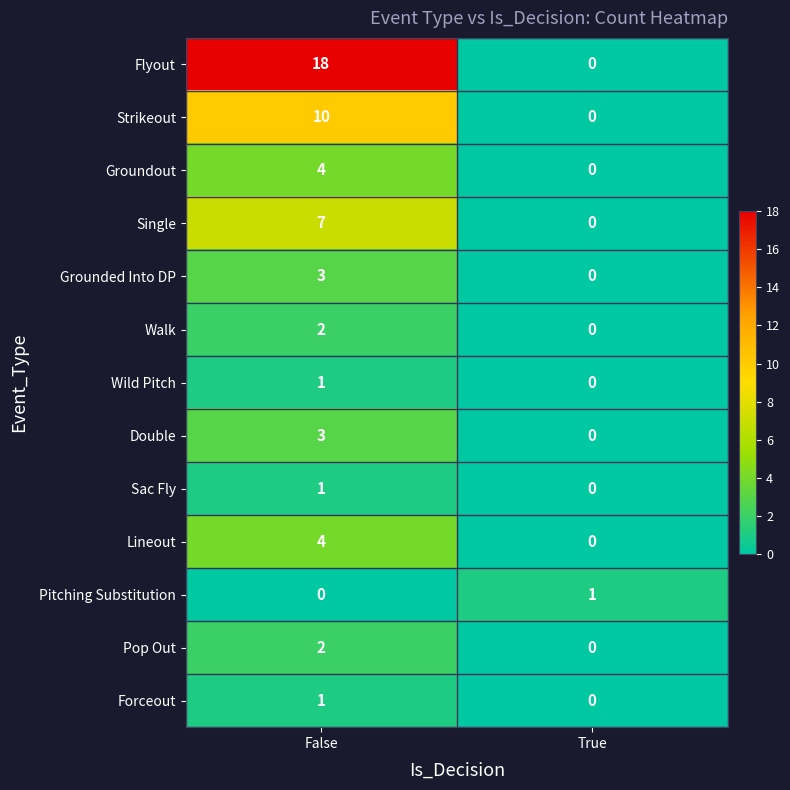

Rank the categories by Sac Fly value from lowest to highest.

True, False